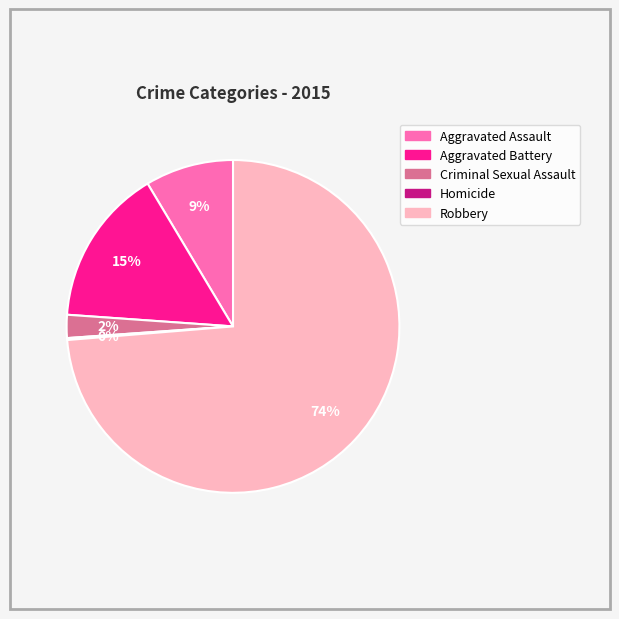

To the nearest percent, what portion does Aggravated Assault represent?

9%